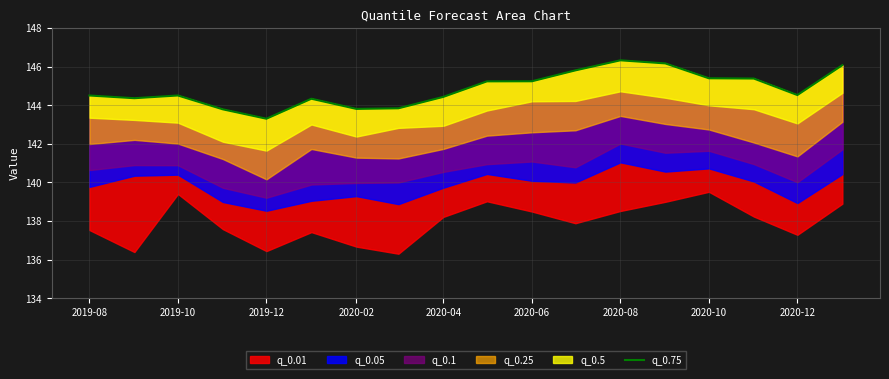

True or false: there are more than 1 points higher than both neighbors.

True